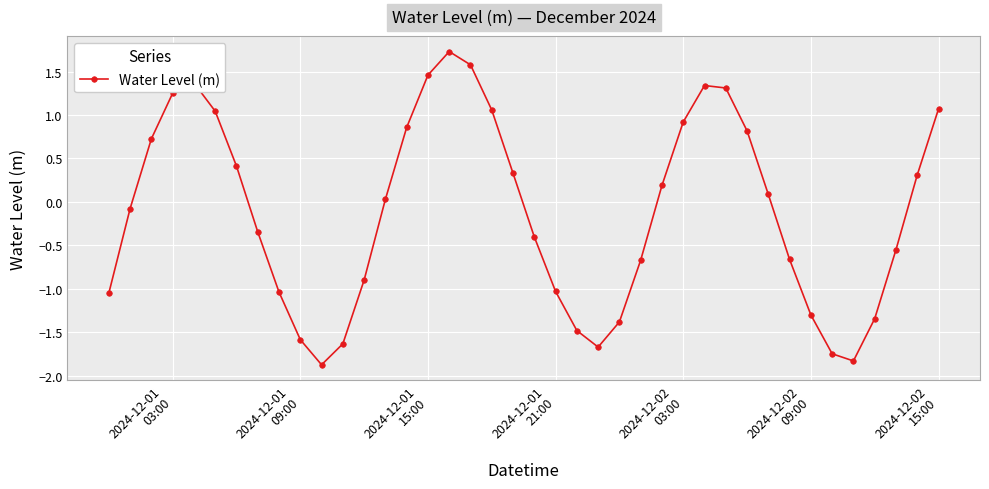

What is the difference between the maximum and minimum values?

3.6